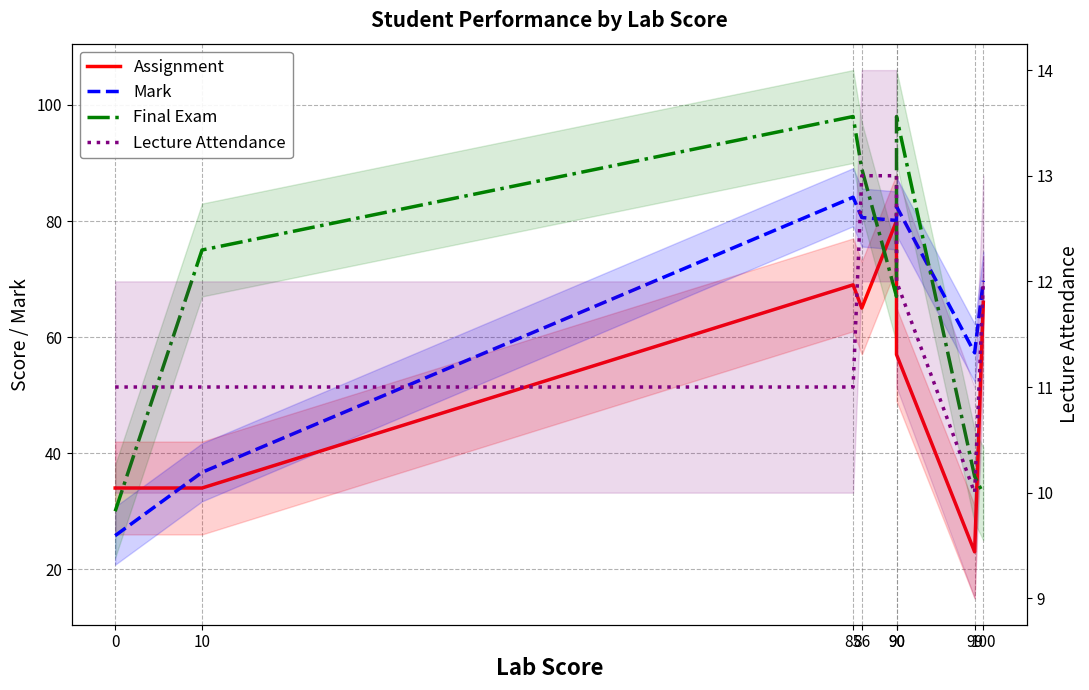

Reading left to right, extract all data points from this chart.

Assignment: 34.0	34.0	69.0	65.0	80.0	57.0	23.0	66.0
Mark: 25.8	36.7	84.1	80.6	80.1	82.5	57.3	69.7
Final Exam: 30.0	75.0	98.0	89.0	67.0	98.0	36.0	33.0
Lecture Attendance: 11.0	11.0	11.0	13.0	13.0	12.0	10.0	12.0